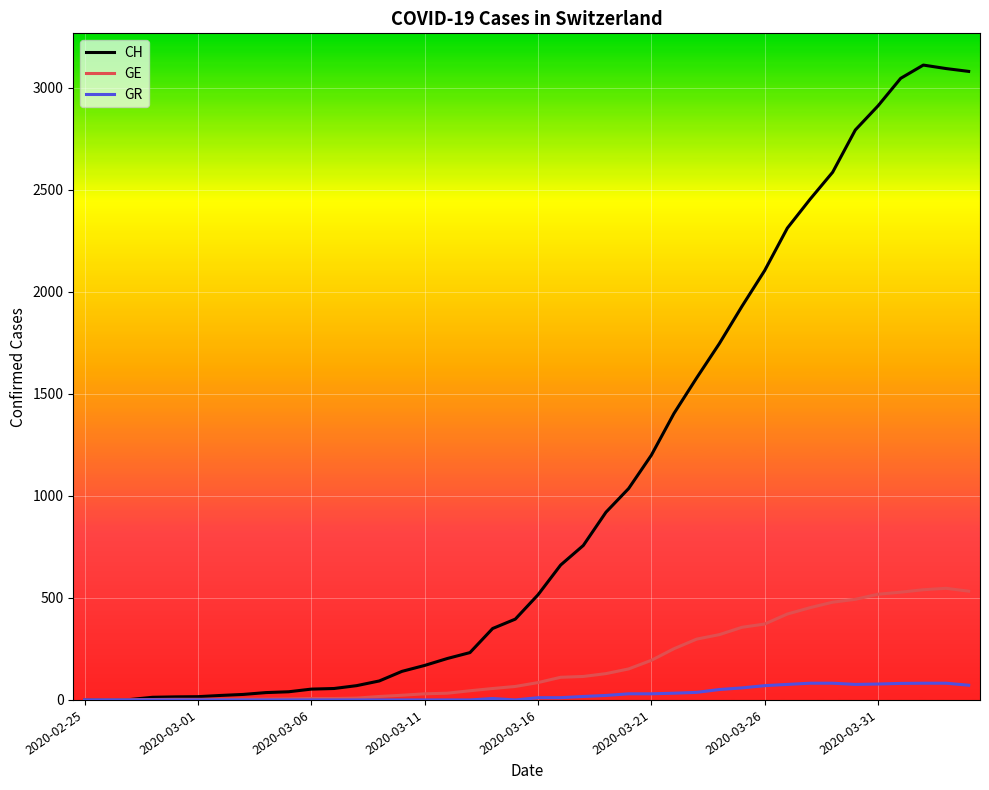

Rank the series by their maximum value, from highest to lowest.

CH, GE, GR